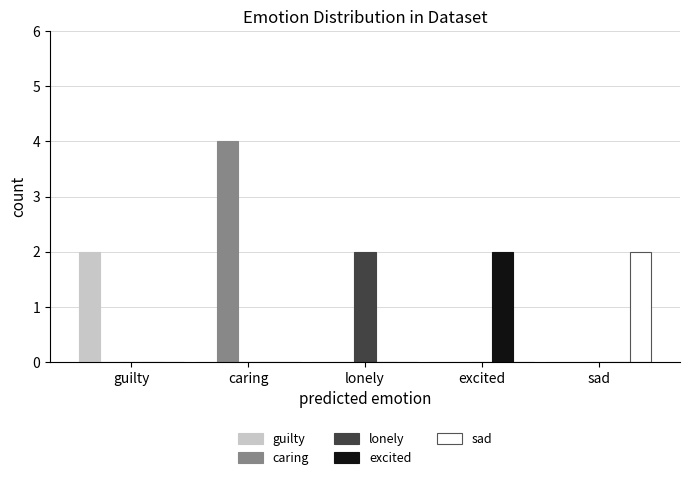

What is the maximum value for excited?

2